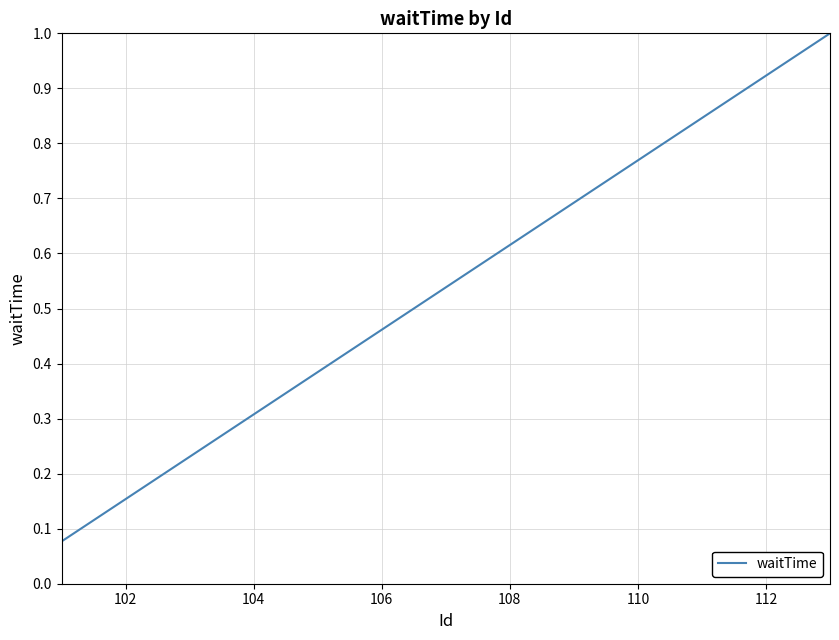

Is this an area chart (filled region under the line)?

No